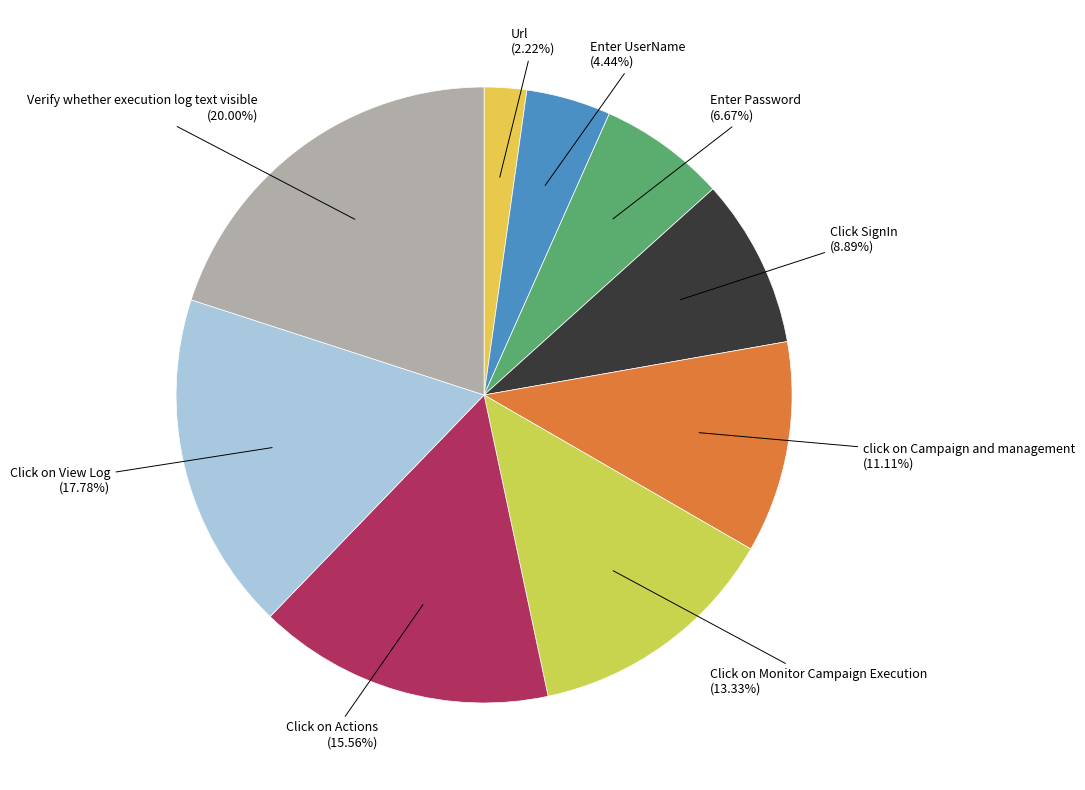

To the nearest percent, what percentage of the pie is Click SignIn?

9%